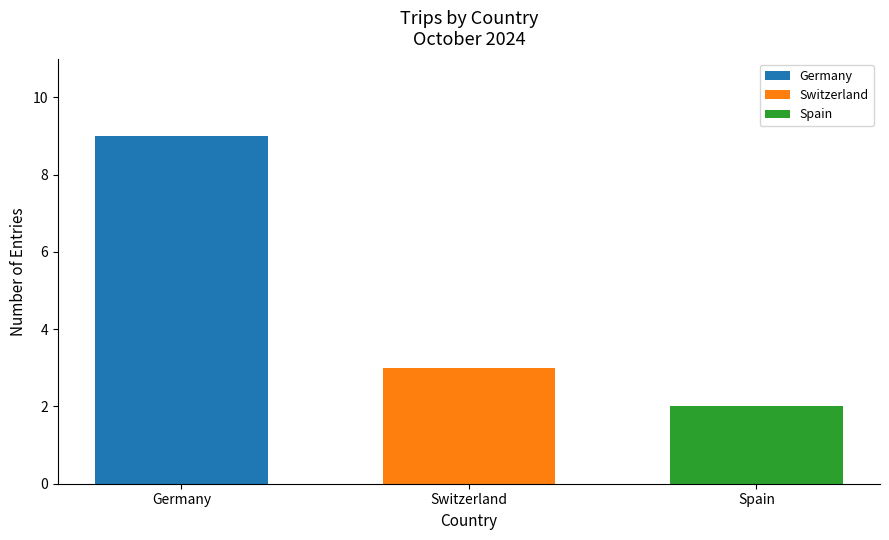

What is the difference between the highest and lowest values at Switzerland?

7